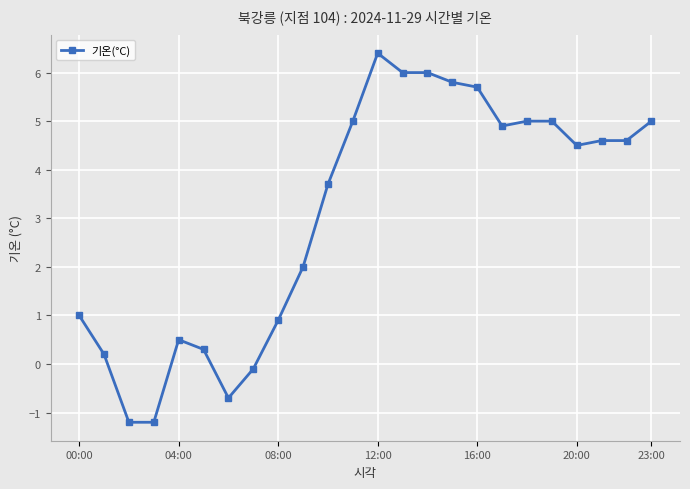

True or false: there are more than 1 points higher than both neighbors.

True